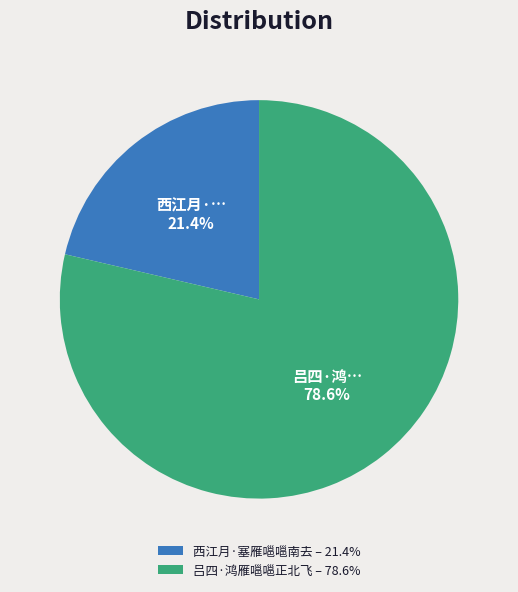

Is it true that 吕四·鸿雁嗈嗈正北飞 is 84% of the pie?

False